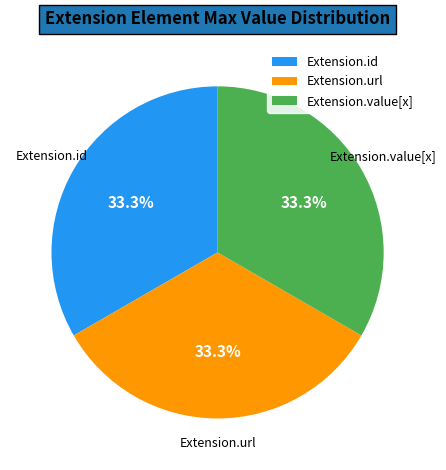

Count the number of slices in the pie.

3